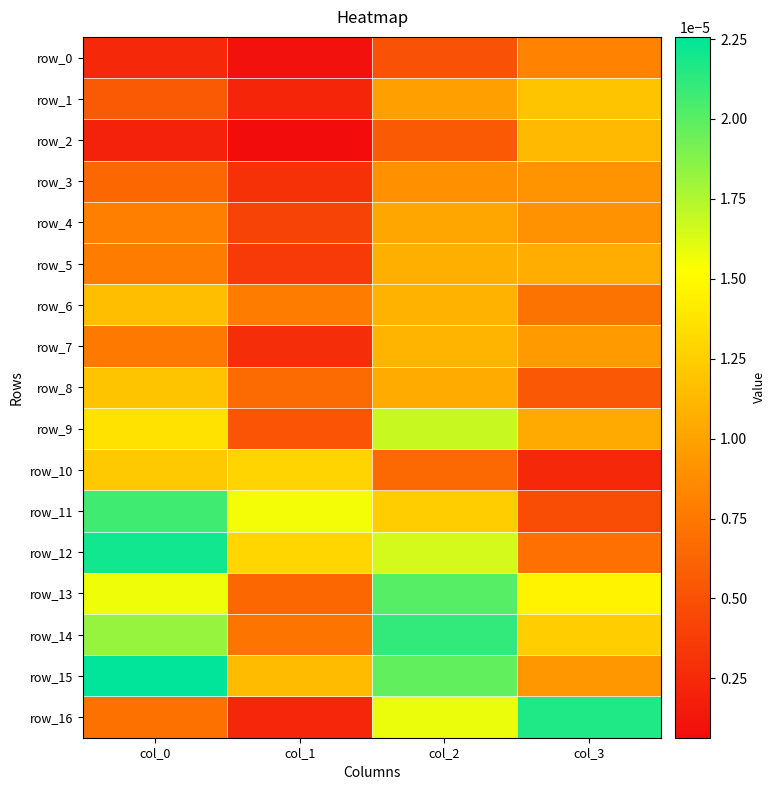

The row_3 series shows 0.0 at col_1. True or false?

True